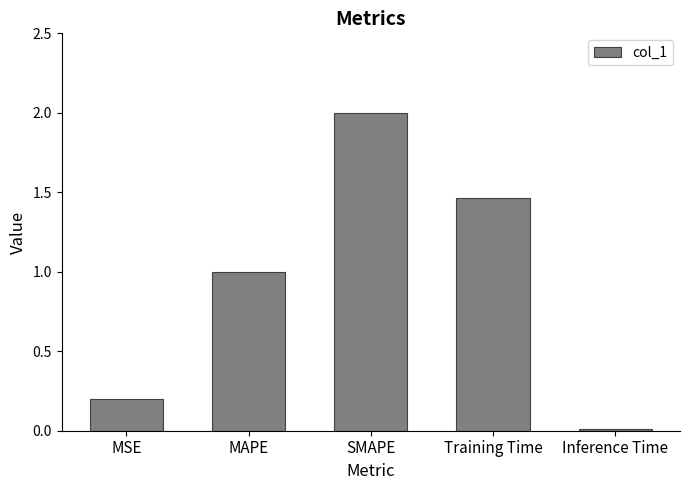

The chart shows a value of 0.0 at Inference Time. True or false?

True